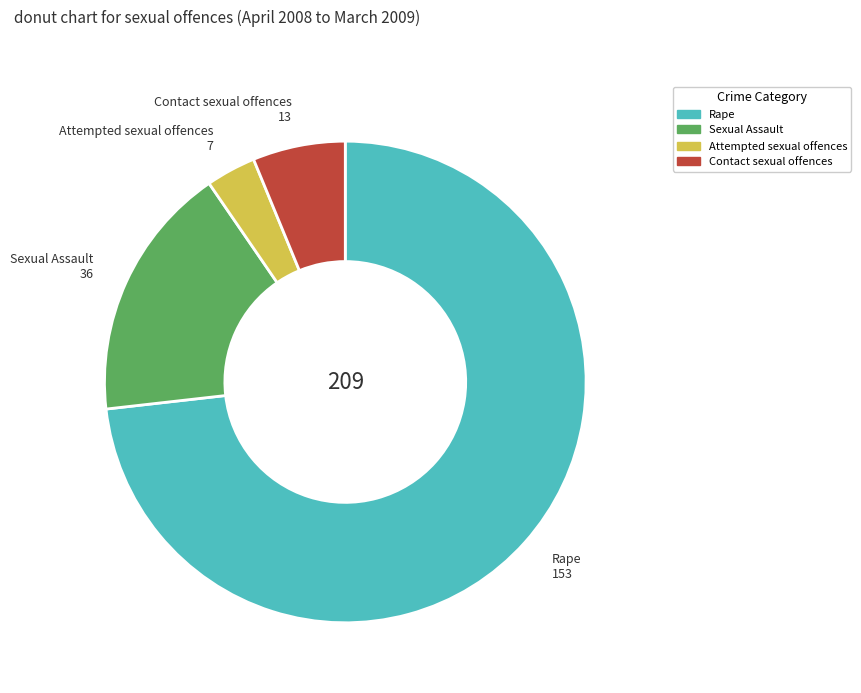

What is the largest slice in the pie chart?

Rape